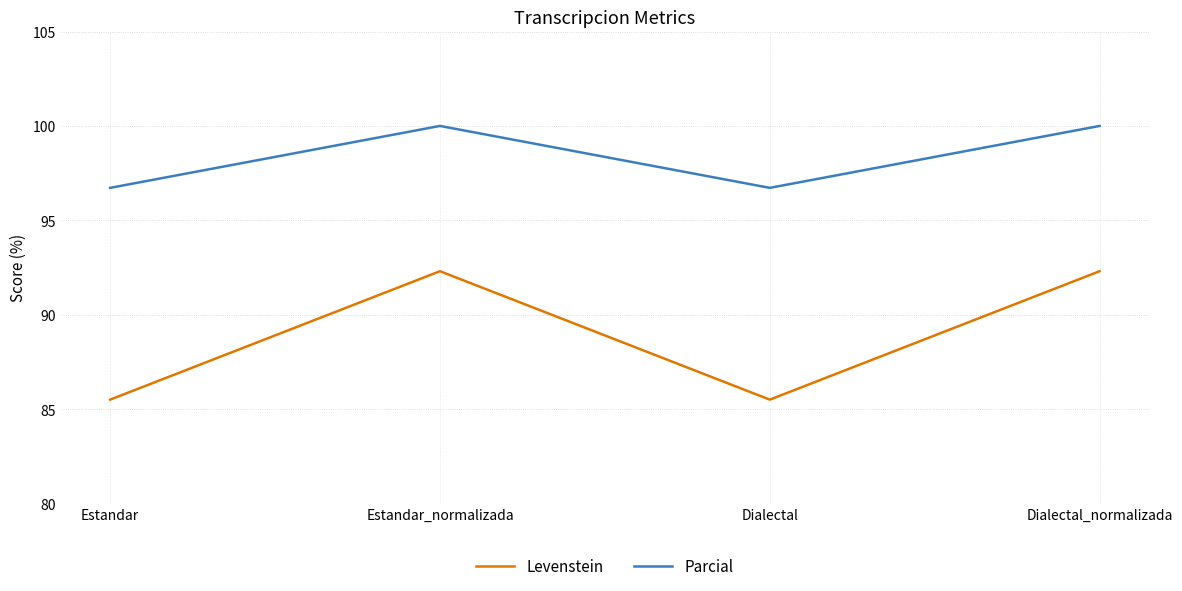

What is the approximate value of Parcial at Dialectal?

96.7